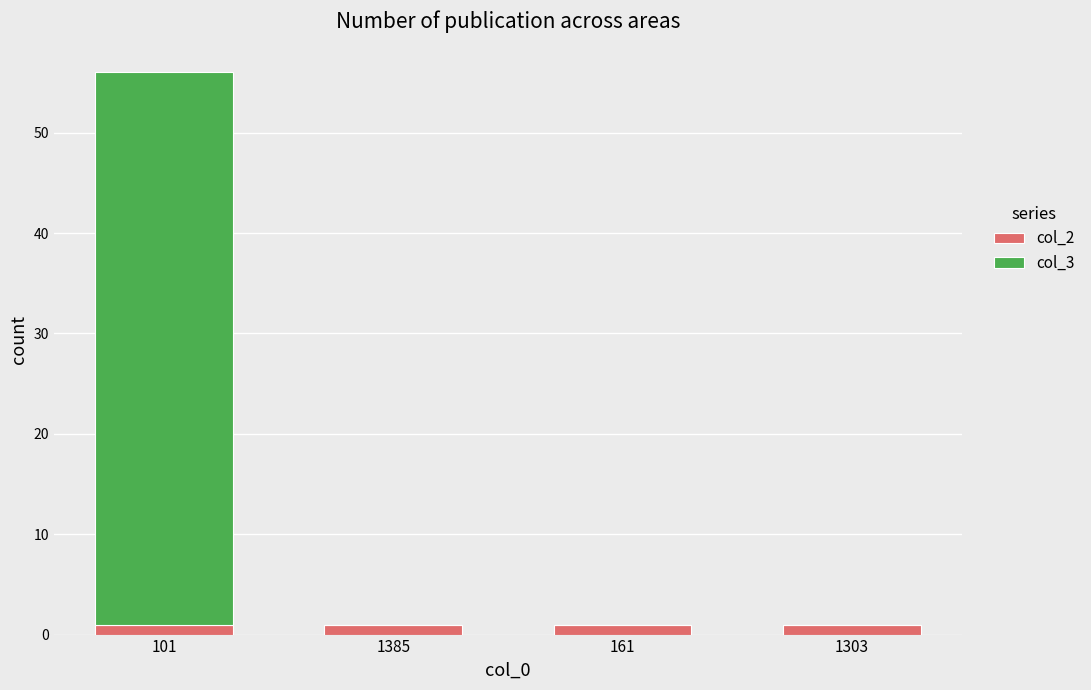

The col_2 series shows 1 at 161. True or false?

True